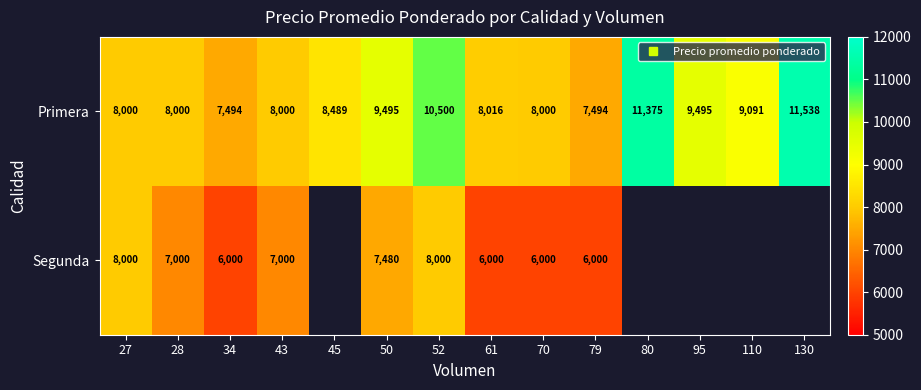

Rank the series by their maximum value, from highest to lowest.

Primera, Segunda